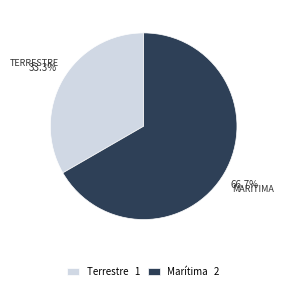

To the nearest percent, what portion does Terrestre represent?

33%